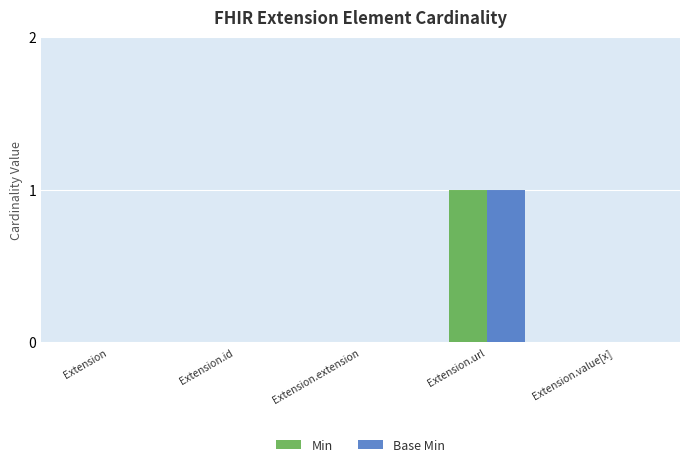

At which category is the sum across all series the highest?

Extension.url